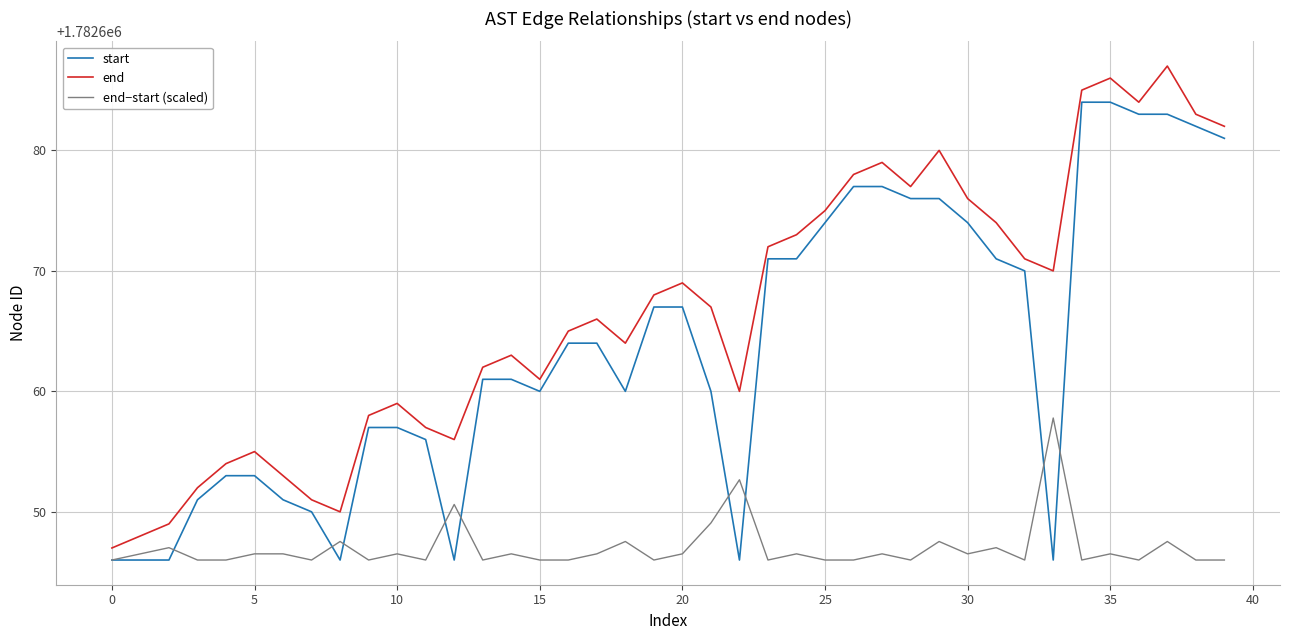

List the series in order of their overall mean, highest first.

end, start, end−start (scaled)